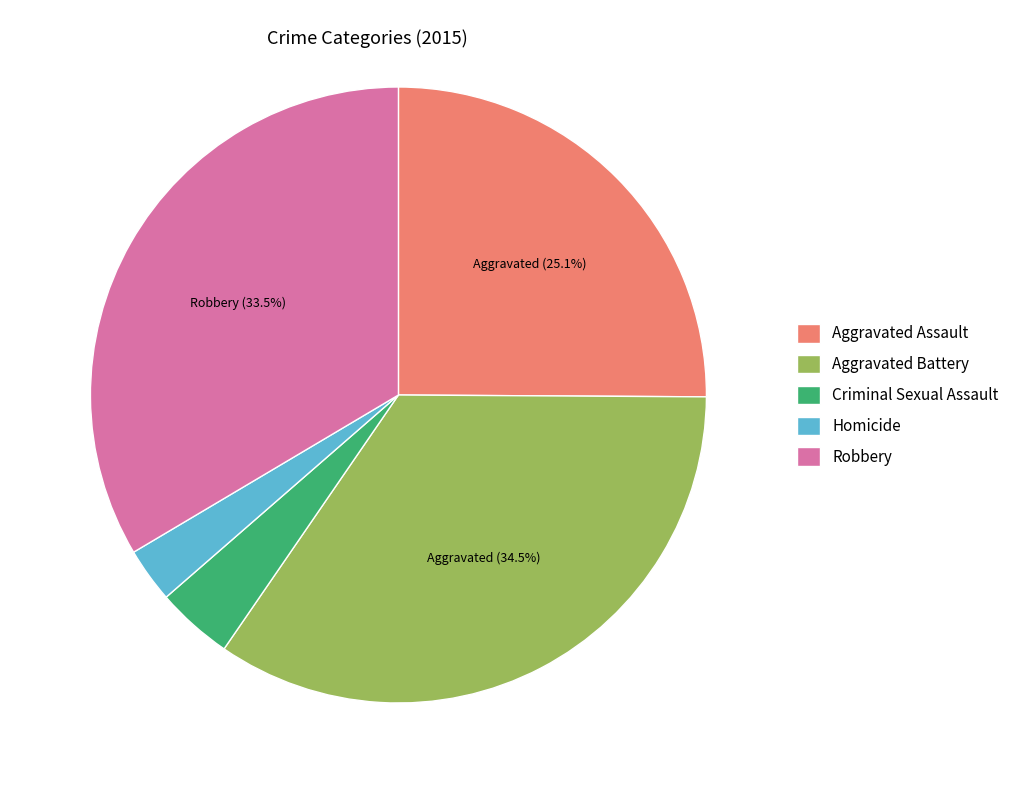

What is the ratio of the value at Criminal Sexual Assault to the value at Robbery?

0.1